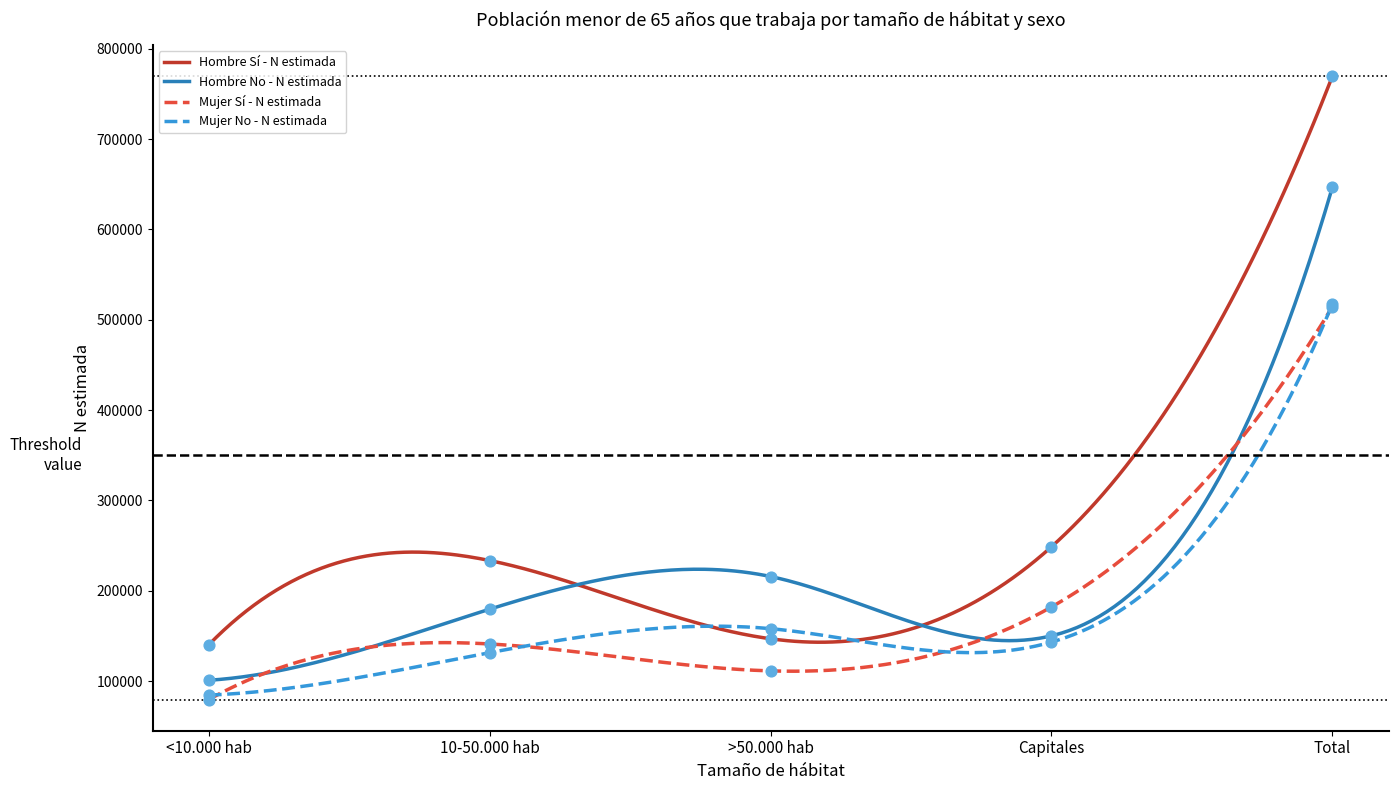

Is the value of Hombre Sí - N estimada at >50.000 hab greater than the value of Mujer No - N estimada at Capitales?

Yes